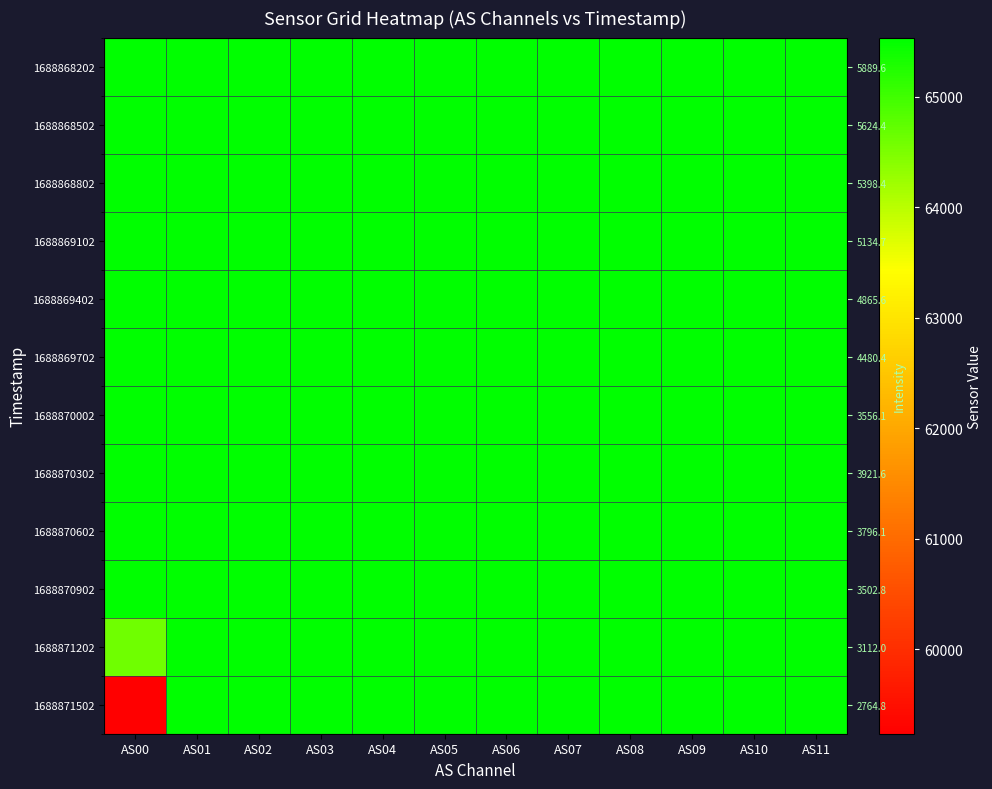

At how many categories does at least one series exceed 59508?

12